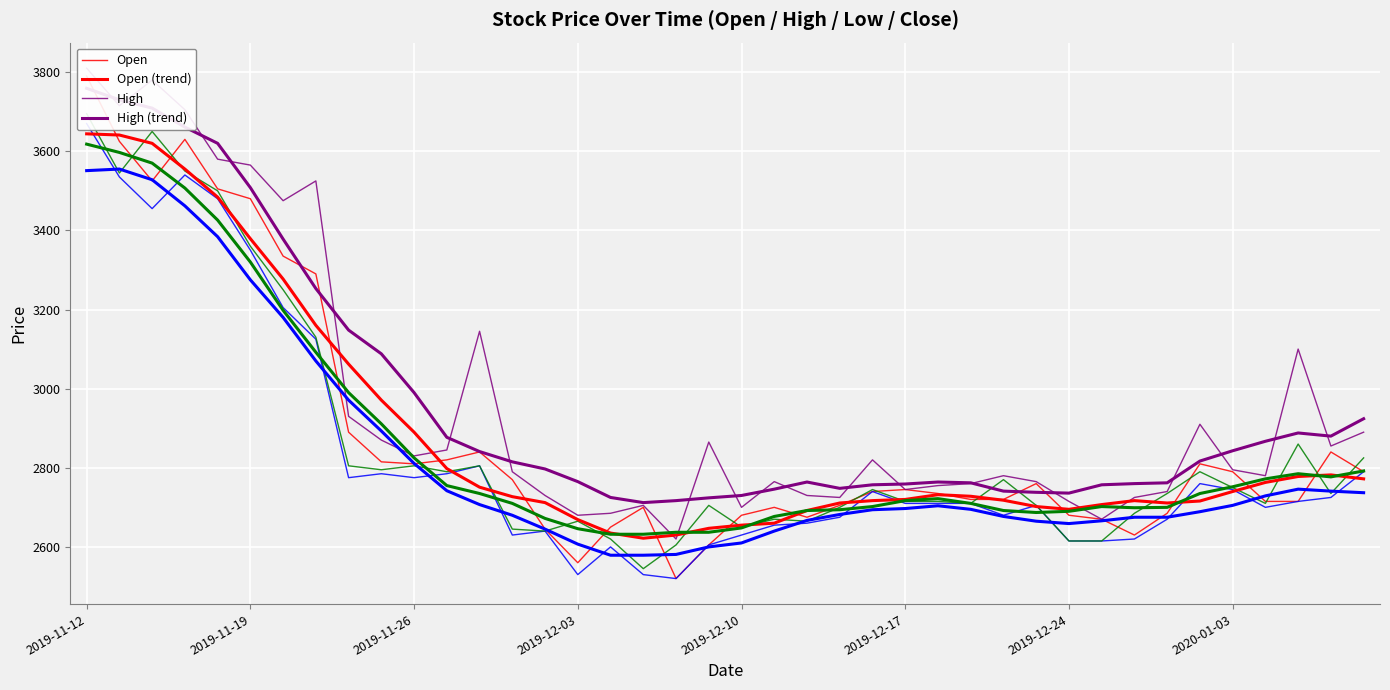

Reading left to right, extract all data points from this chart.

Open: 3790	3625	3525	3630	3505	3480	3335	3290	2890	2815	2810	2820	2840	2770	2645	2560	2650	2700	2520	2605	2680	2700	2675	2705	2740	2745	2735	2720	2720	2760	2680	2670	2630	2685	2810	2790	2715	2715	2840	2790
High: 3810	3715	3780	3705	3580	3565	3475	3525	2930	2870	2830	2845	3145	2790	2730	2680	2685	2705	2620	2865	2700	2765	2730	2725	2820	2745	2755	2760	2780	2765	2715	2670	2725	2740	2910	2795	2780	3100	2855	2890
Low: 3670	3535	3455	3540	3480	3350	3205	3125	2775	2785	2775	2785	2805	2630	2640	2530	2600	2530	2520	2605	2630	2655	2660	2675	2740	2710	2710	2710	2680	2705	2615	2615	2620	2670	2760	2745	2700	2715	2725	2790
Close: 3695	3545	3650	3550	3500	3360	3250	3130	2805	2795	2805	2790	2805	2645	2640	2665	2620	2545	2605	2705	2650	2670	2665	2700	2745	2715	2715	2710	2770	2705	2615	2615	2685	2735	2790	2750	2710	2860	2735	2825